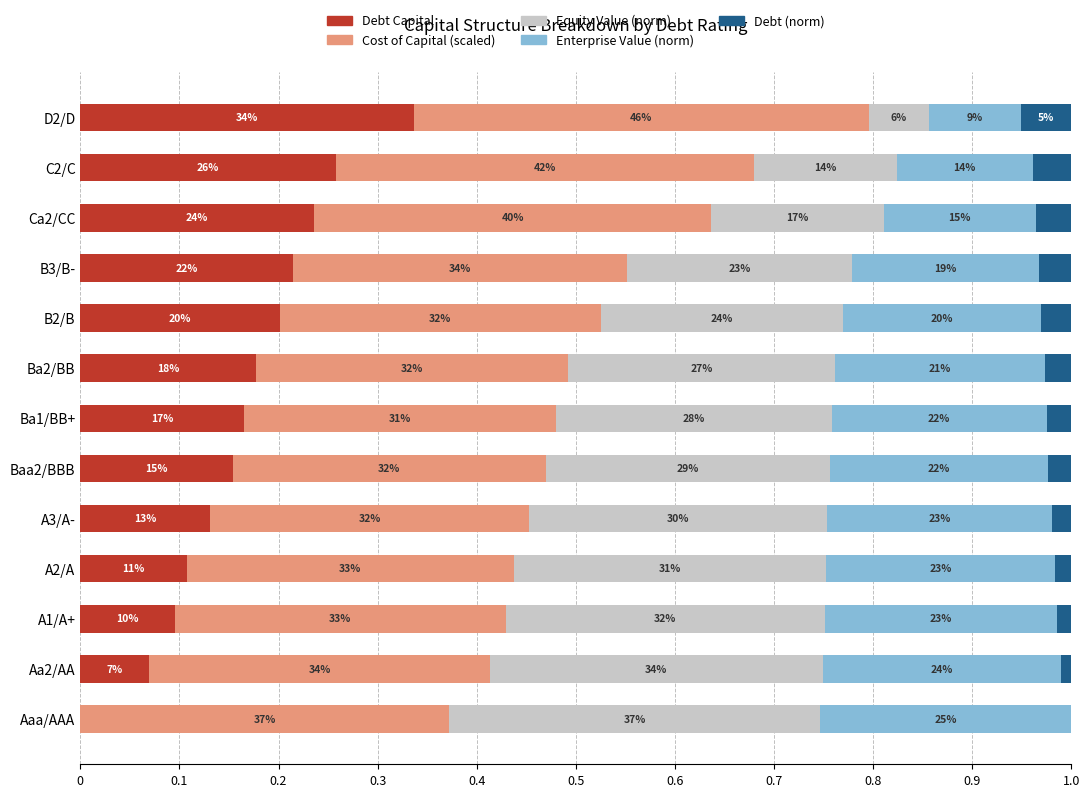

What are all the series names shown in the legend?

Debt Capital, Cost of Capital (scaled), Equity Value (norm), Enterprise Value (norm), Debt (norm)